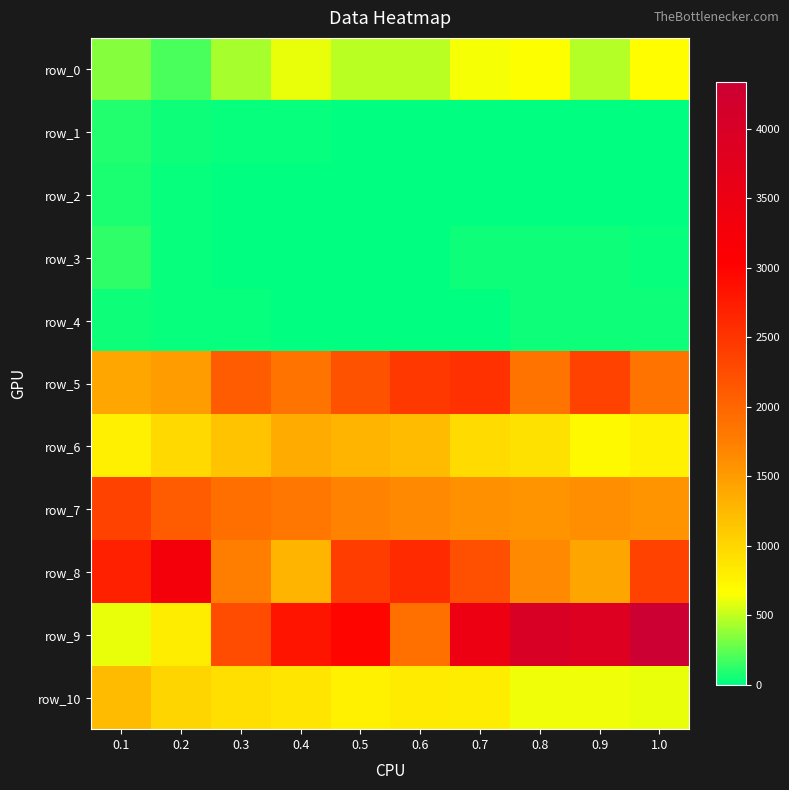

Reading left to right, transcribe all the data shown in this chart.

row_0: 0.1=353.2	0.2=186.4	0.3=423.6	0.4=601.8	0.5=486.8	0.6=490.7	0.7=635.8	0.8=652.9	0.9=459.0	1.0=662.1
row_1: 0.1=97.3	0.2=39.1	0.3=27.7	0.4=17.9	0.5=0.0	0.6=0.0	0.7=0.0	0.8=0.0	0.9=0.0	1.0=0.0
row_2: 0.1=81.2	0.2=27.8	0.3=16.0	0.4=0.0	0.5=0.0	0.6=0.0	0.7=0.0	0.8=0.0	0.9=0.0	1.0=0.0
row_3: 0.1=120.9	0.2=21.9	0.3=0.0	0.4=0.0	0.5=0.0	0.6=0.0	0.7=48.8	0.8=37.0	0.9=35.7	1.0=30.4
row_4: 0.1=47.9	0.2=32.4	0.3=20.1	0.4=16.0	0.5=13.8	0.6=12.2	0.7=14.7	0.8=37.6	0.9=36.9	1.0=36.1
row_5: 0.1=1401.9	0.2=1487.0	0.3=2100.1	0.4=1854.8	0.5=2188.0	0.6=2464.1	0.7=2525.5	0.8=1853.6	0.9=2360.1	1.0=1850.6
row_6: 0.1=785.7	0.2=965.3	0.3=1155.2	0.4=1355.5	0.5=1285.5	0.6=1221.6	0.7=954.7	0.8=903.4	0.9=706.3	1.0=775.0
row_7: 0.1=2363.0	0.2=2106.0	0.3=1899.0	0.4=1819.0	0.5=1696.0	0.6=1656.0	0.7=1586.0	0.8=1571.0	0.9=1596.0	1.0=1569.0
row_8: 0.1=2696.5	0.2=3295.9	0.3=1744.7	0.4=1275.1	0.5=2405.7	0.6=2598.9	0.7=2232.3	0.8=1648.0	0.9=1412.2	1.0=2361.9
row_9: 0.1=607.1	0.2=810.1	0.3=2257.7	0.4=2816.9	0.5=2975.6	0.6=1892.9	0.7=3495.9	0.8=3989.4	0.9=3874.0	1.0=4332.1
row_10: 0.1=1228.6	0.2=1015.2	0.3=924.0	0.4=872.4	0.5=769.7	0.6=822.1	0.7=805.3	0.8=616.5	0.9=612.0	1.0=602.5